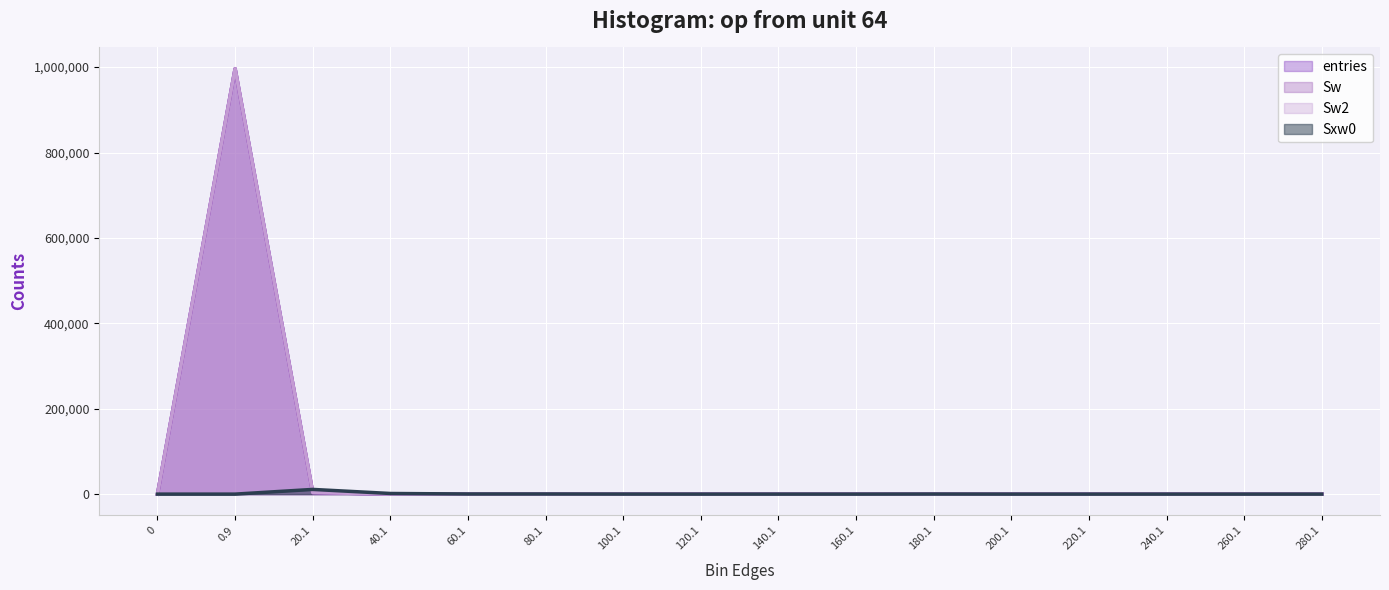

What position from the left is 240.1?

14